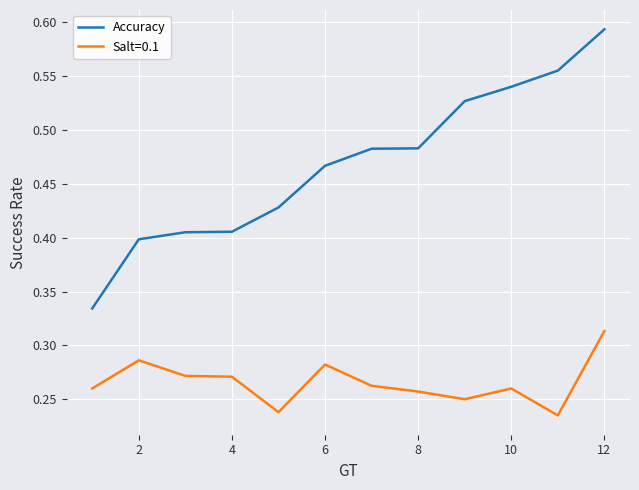

Which series has the largest total across all categories?

Accuracy